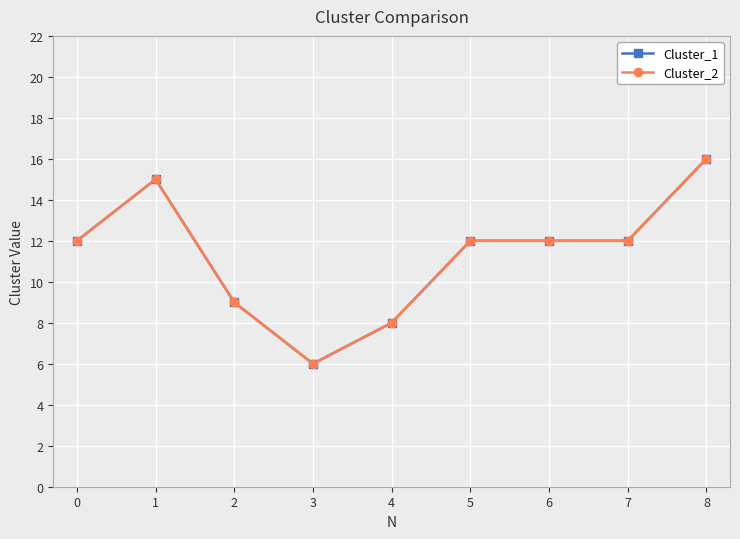

Is this an area chart (filled region under the line)?

No